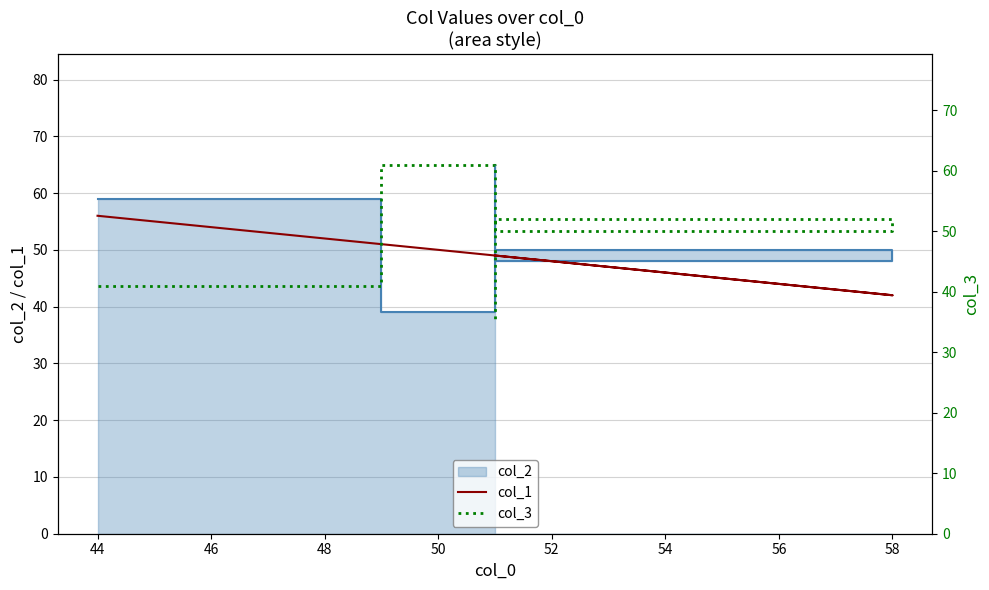

What is the minimum value for col_3?

35